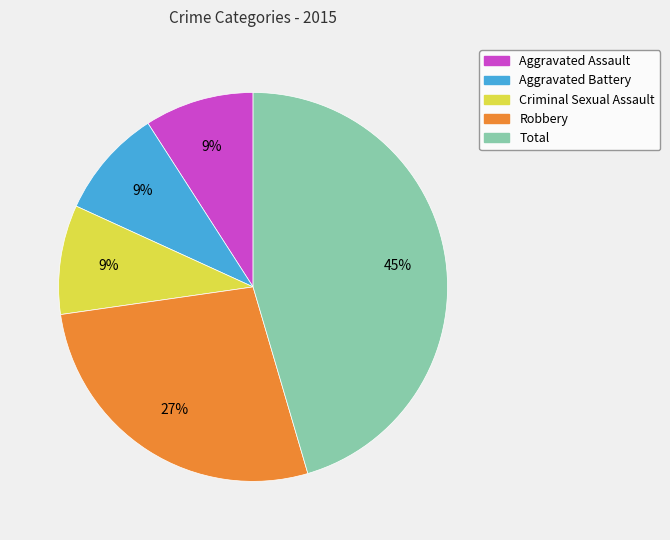

Do Total and Criminal Sexual Assault together represent more than half of the pie?

Yes